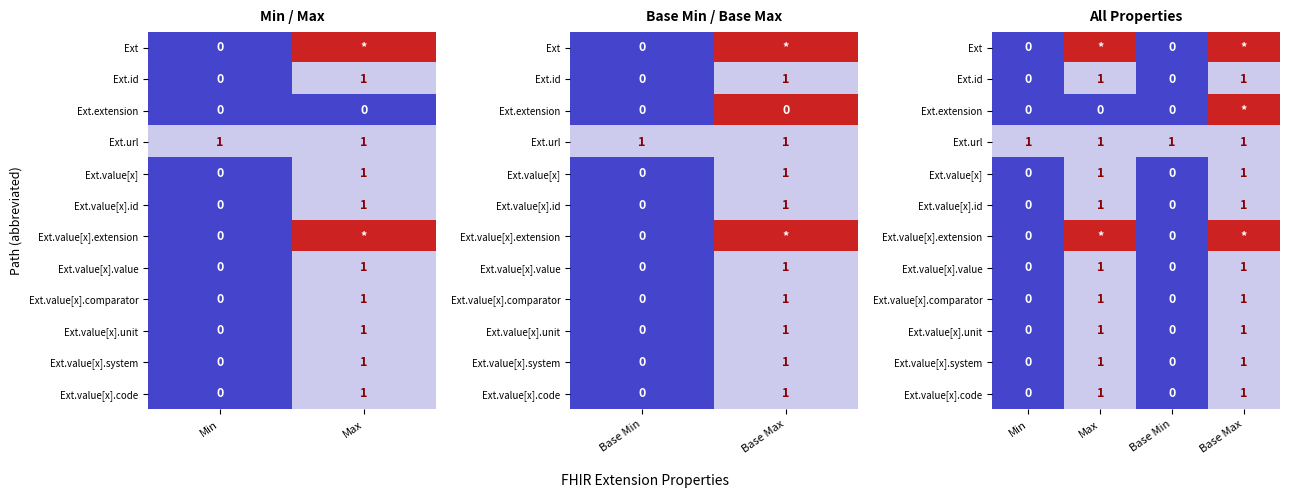

What is the total value across all series at Base Min?

1